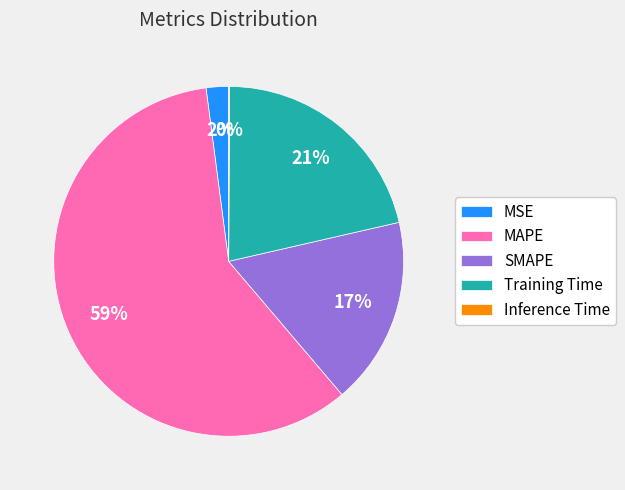

Which category has the biggest portion of the pie?

MAPE